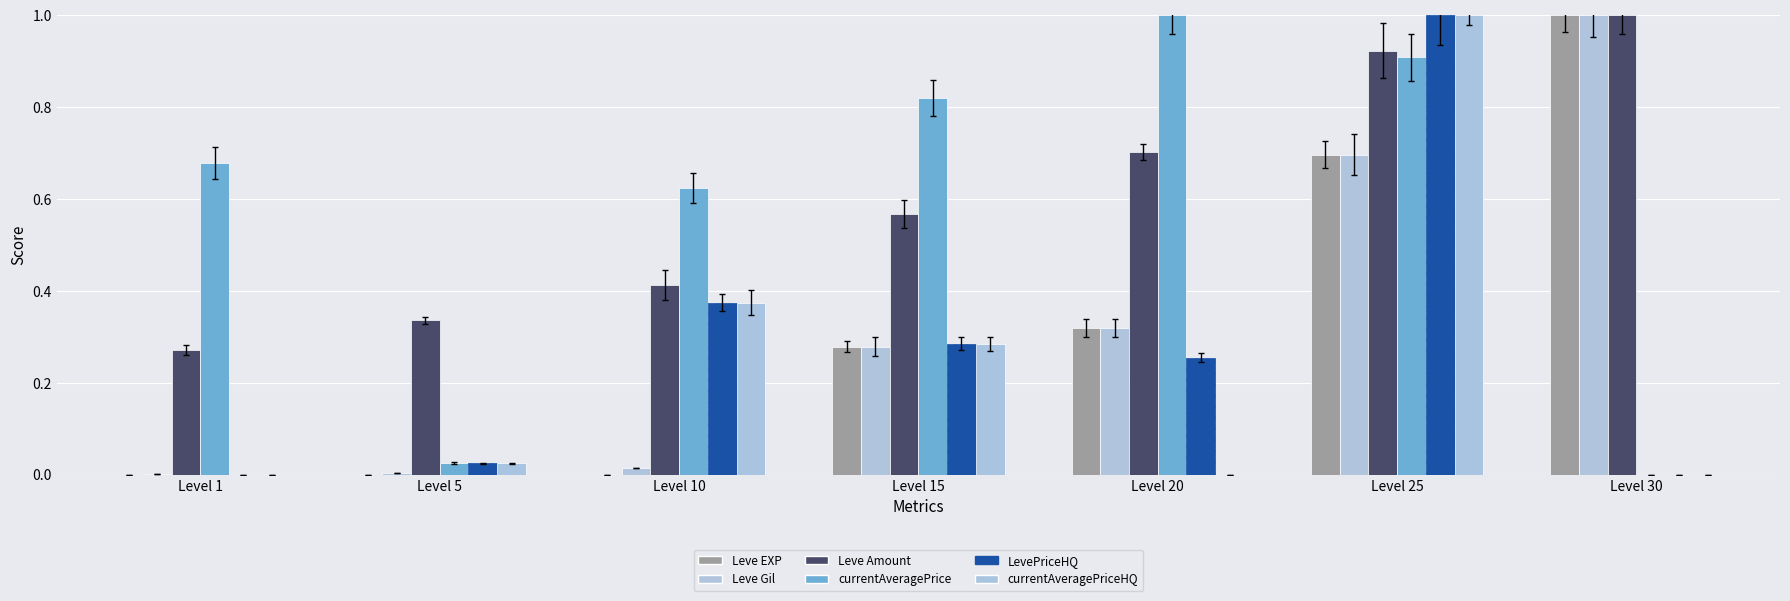

What are all the series names shown in the legend?

Leve EXP, Leve Gil, Leve Amount, currentAveragePrice, LevePriceHQ, currentAveragePriceHQ